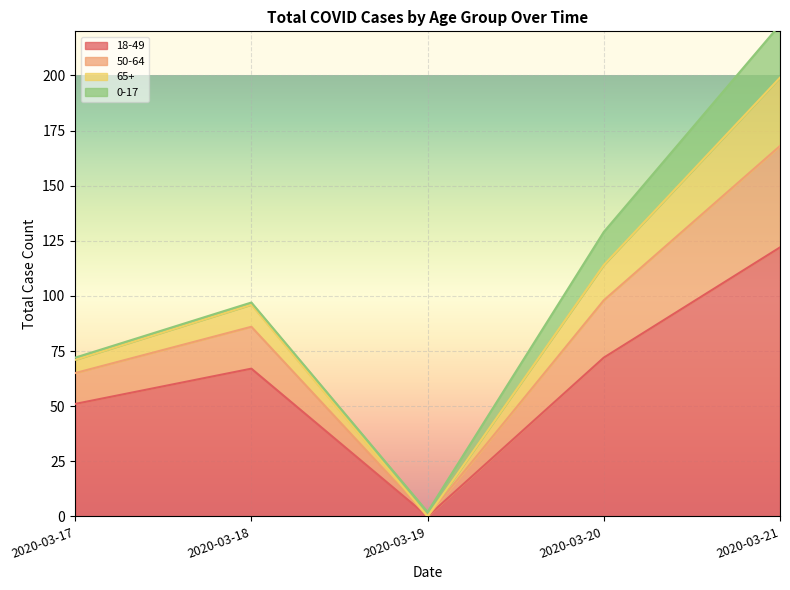

True or false: 18-49 has a value of 21 at 2020-03-17.

False